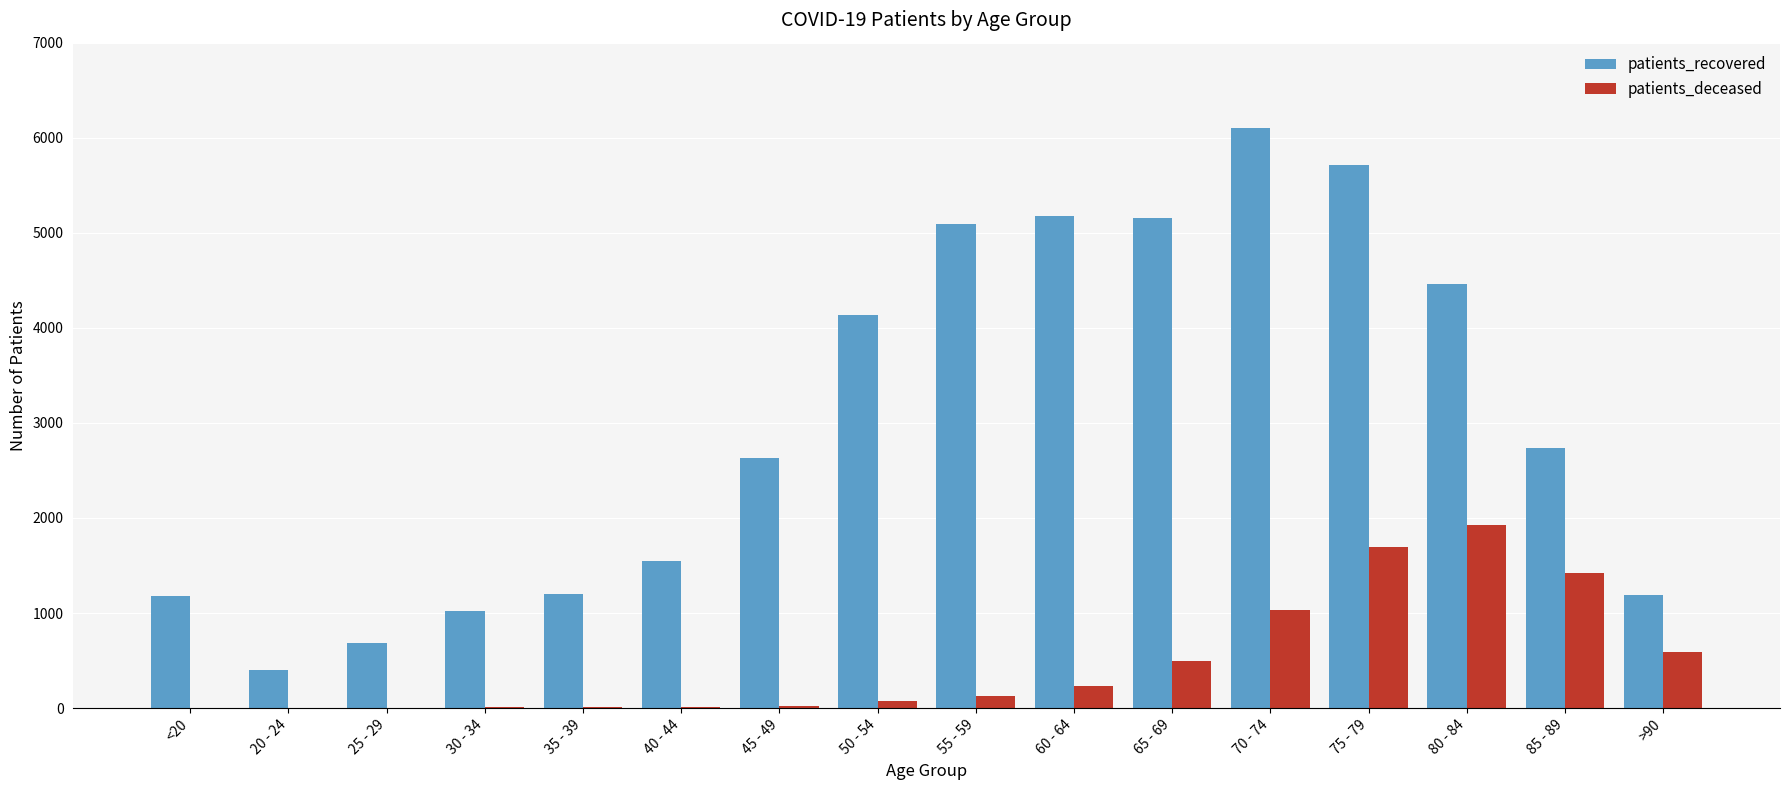

What is the maximum value shown in the chart?

6107